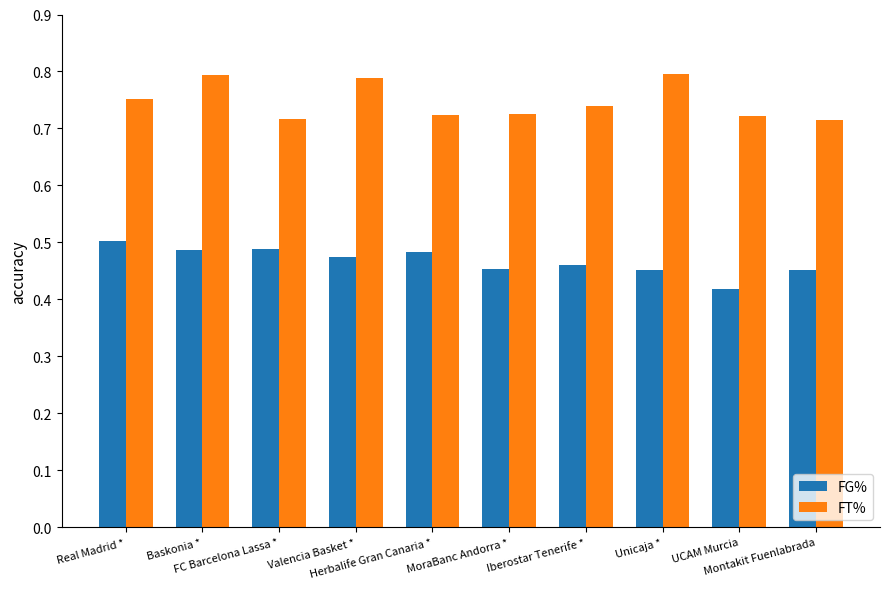

What are all the series names shown in the legend?

FG%, FT%